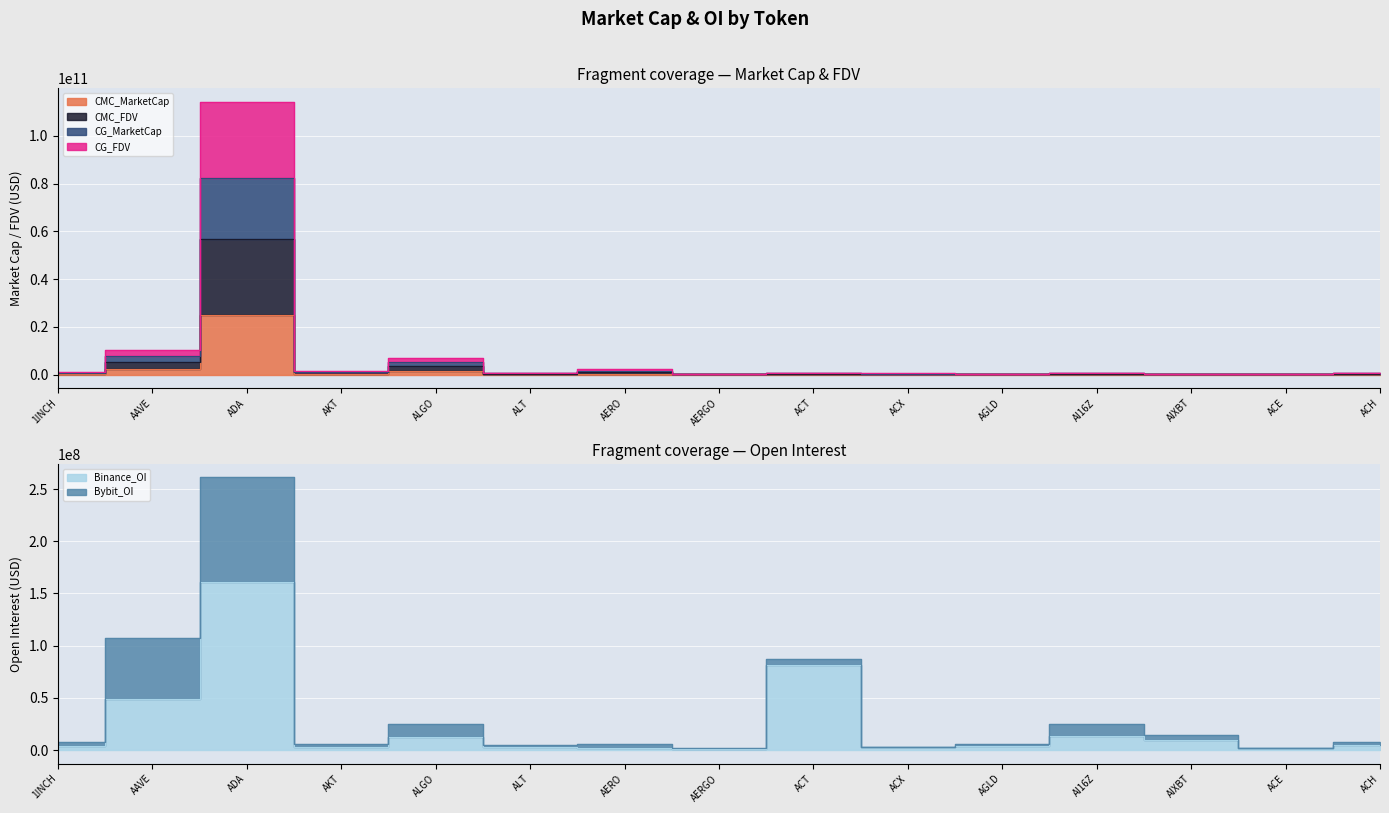

Which label corresponds to the largest value in the chart?

ADA